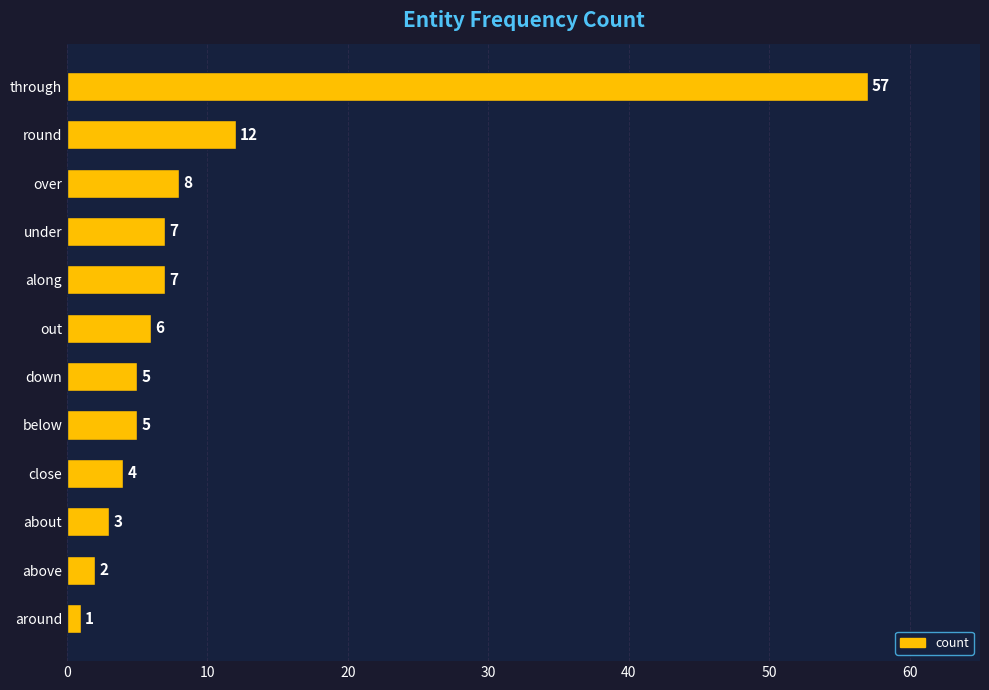

Is it true that the value at close is 4?

True